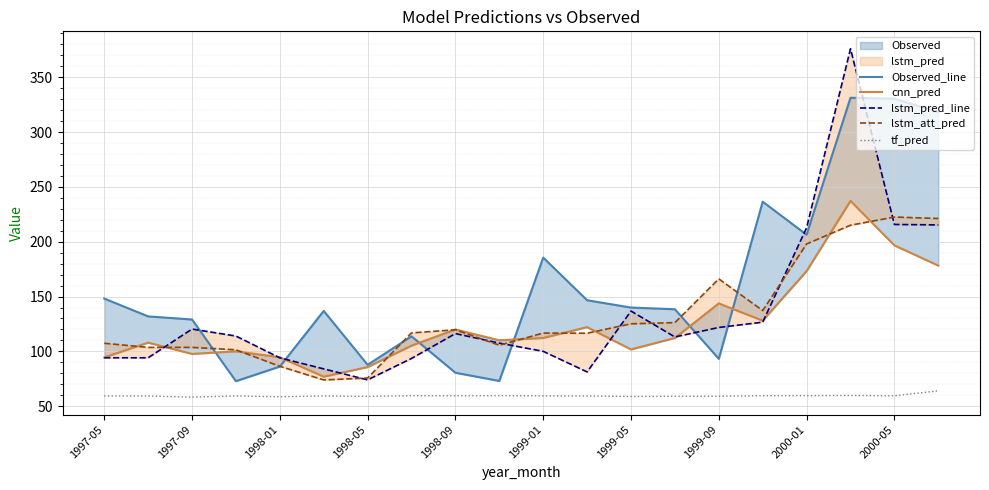

Reading left to right, what are all the values shown in this chart?

Observed_line: 148.2	131.9	129.1	72.8	86.2	136.9	87.8	113.8	80.5	73.1	185.5	146.6	140.0	138.4	93.2	236.5	206.3	331.2	330.4	318.3
cnn_pred: 94.5	108.0	97.7	100.1	94.7	76.9	85.7	105.2	120.0	110.1	112.2	122.1	101.8	112.2	143.7	128.0	173.2	237.2	196.7	178.2
lstm_pred_line: 94.2	94.2	120.4	114.0	94.1	84.1	74.1	93.6	116.2	107.5	100.1	81.3	136.8	113.2	121.8	126.7	212.7	375.9	215.7	215.3
lstm_att_pred: 107.4	103.7	103.7	101.5	86.4	74.0	75.8	116.9	119.7	105.6	116.7	116.6	125.2	126.2	166.1	137.2	198.0	215.1	222.5	221.2
tf_pred: 59.4	59.4	58.3	59.4	58.6	59.4	59.0	59.6	59.6	59.6	59.5	59.3	58.9	59.1	59.1	59.6	59.7	59.8	59.5	64.0